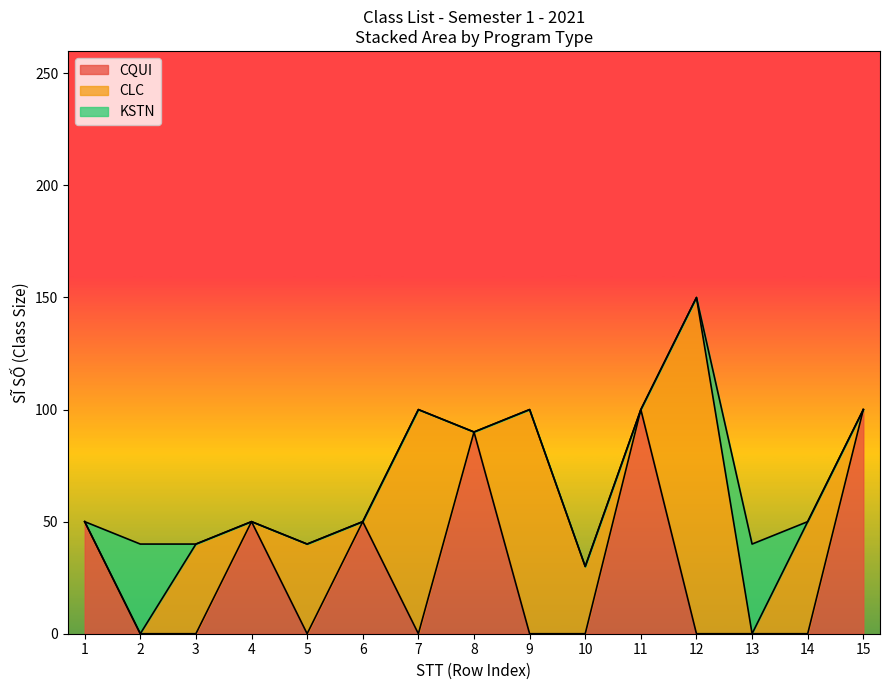

What is the total value across all series at 6?

50